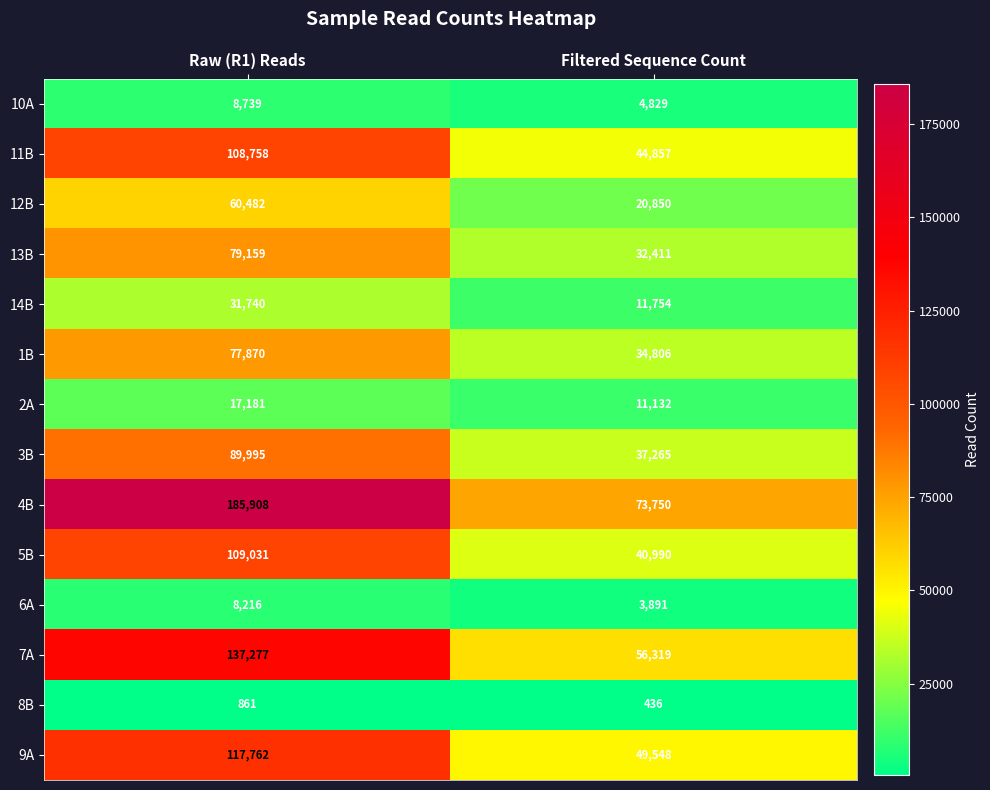

Between Raw (R1) Reads and Filtered Sequence Count, which series saw the biggest shift?

4B